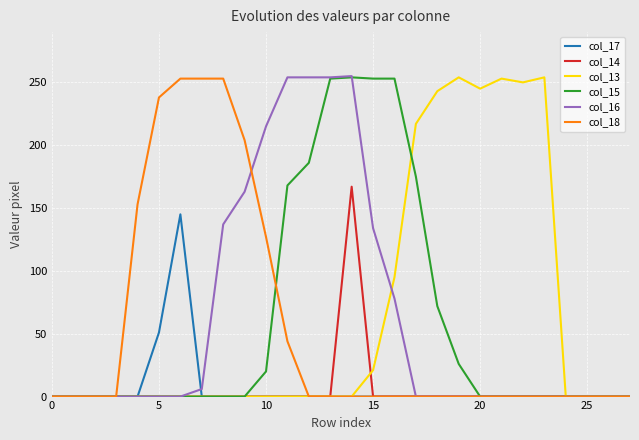

True or false: col_15 has more than 1 points higher than both neighbors.

False